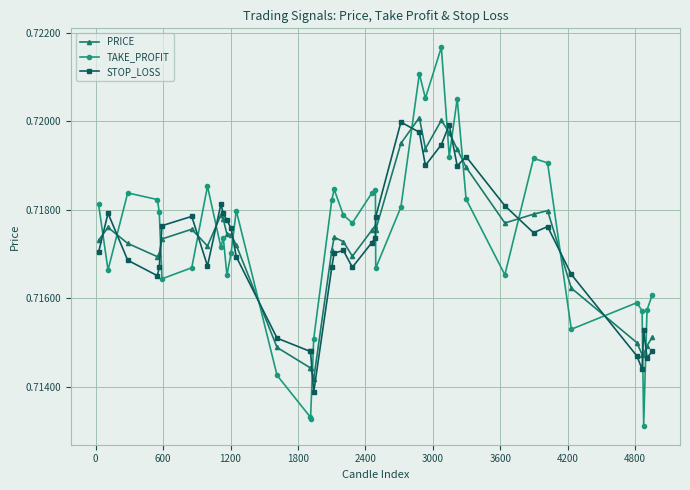

How many intersections are there between TAKE_PROFIT and PRICE?

18